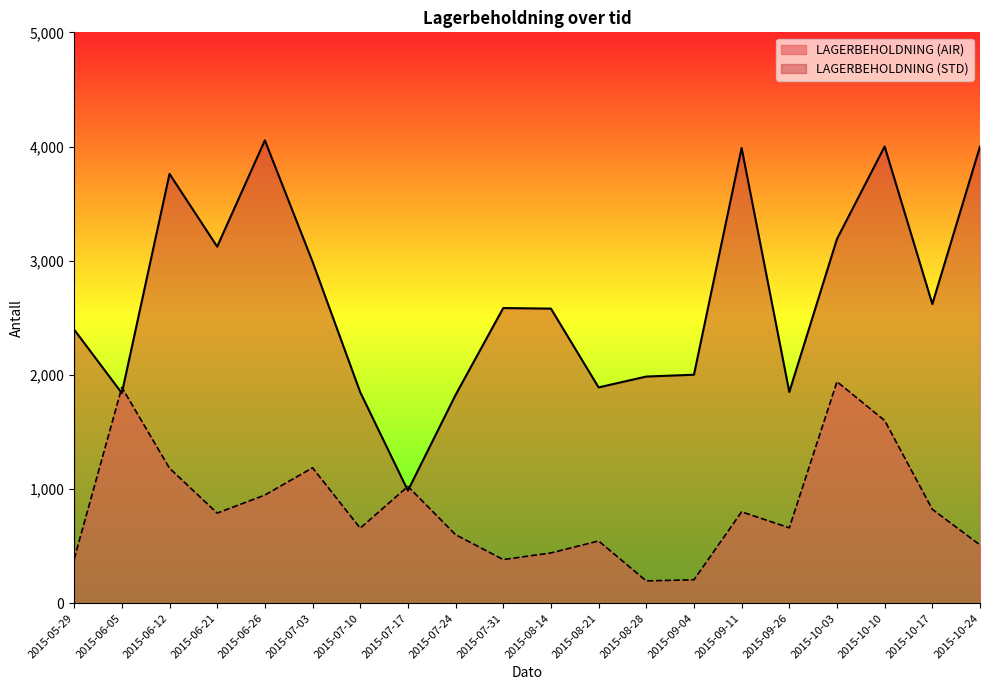

Does the chart display data point markers on the line(s)?

No